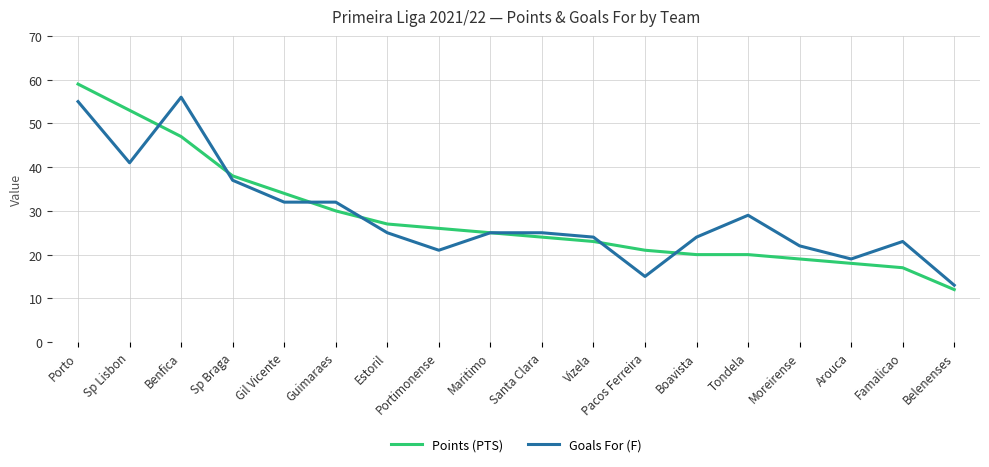

What is the total value across all series at Famalicao?

40